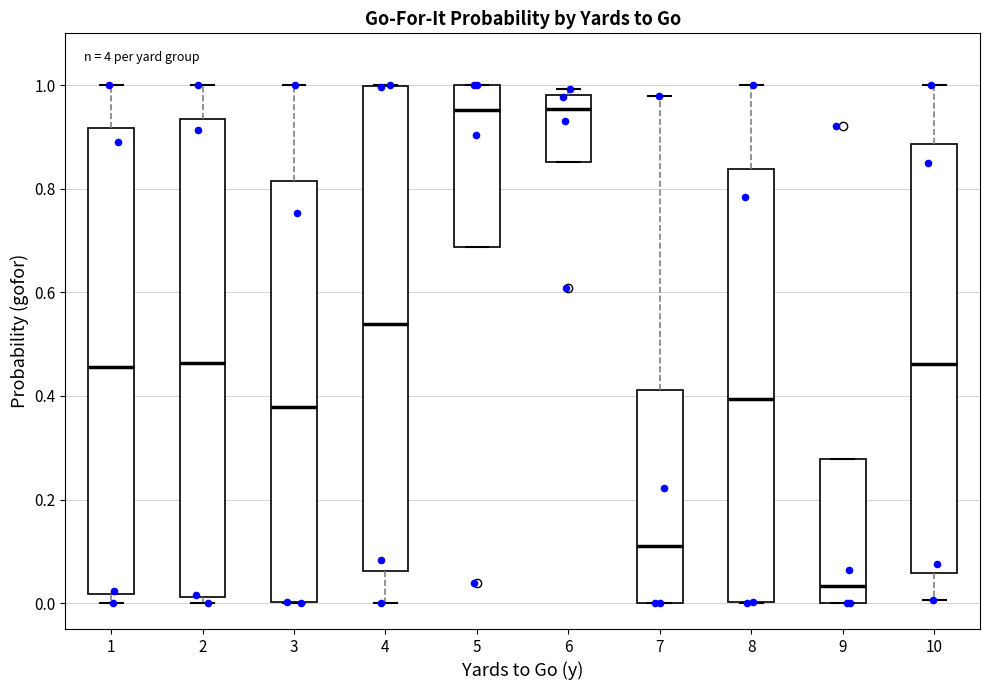

Reading left to right, read every box against the y-axis: the position of its median line, the range the box covers, and the ends of its whiskers. The values are not printed on the chart, so give them approximately, as read against the axis.

1: median 0.46, box 0.02 to 0.92, whiskers 0.00 to 1.00
2: median 0.46, box 0.02 to 0.94, whiskers 0.00 to 1.00
3: median 0.38, box 0.00 to 0.82, whiskers 0.00 to 1.00
4: median 0.54, box 0.06 to 1.00, whiskers 0.00 to 1.00
5: median 0.96, box 0.68 to 1.00, whiskers 0.68 to 1.00
6: median 0.96, box 0.86 to 0.98, whiskers 0.86 to 1.00
7: median 0.12, box 0.00 to 0.42, whiskers 0.00 to 0.98
8: median 0.40, box 0.00 to 0.84, whiskers 0.00 to 1.00
9: median 0.04, box 0.00 to 0.28, whiskers 0.00 to 0.28
10: median 0.46, box 0.06 to 0.88, whiskers 0.00 to 1.00